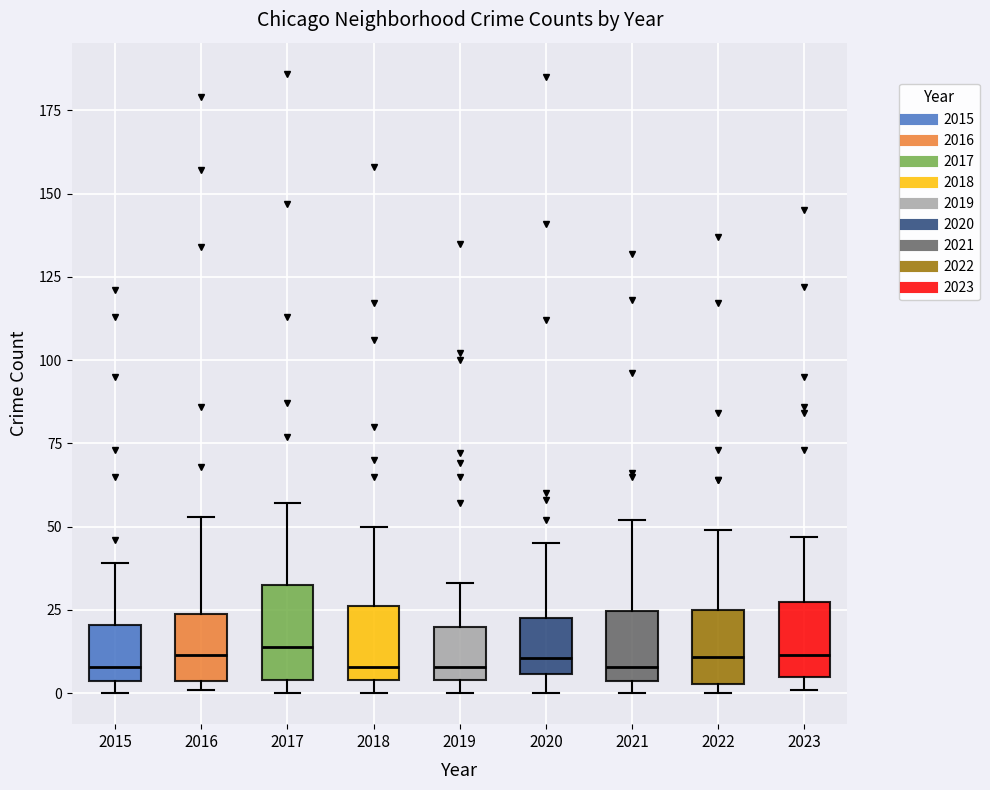

Where is the upper edge of the box at x = 2021 on the y-axis? The values are not printed on the chart, so give them approximately, as read against the axis.

25